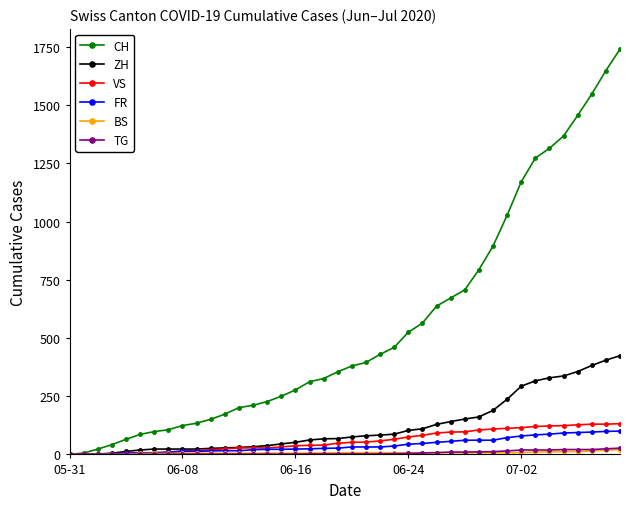

At how many categories does at least one series exceed 415?

18